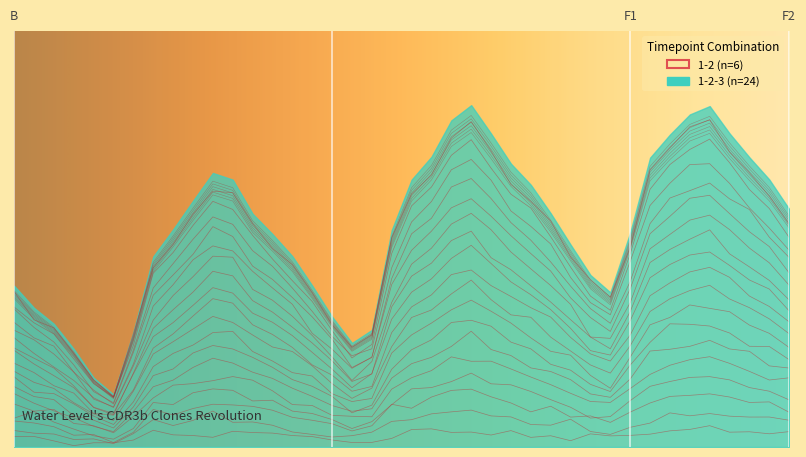

The value at 2025-03-31 10:00 is 0.2. True or false?

False